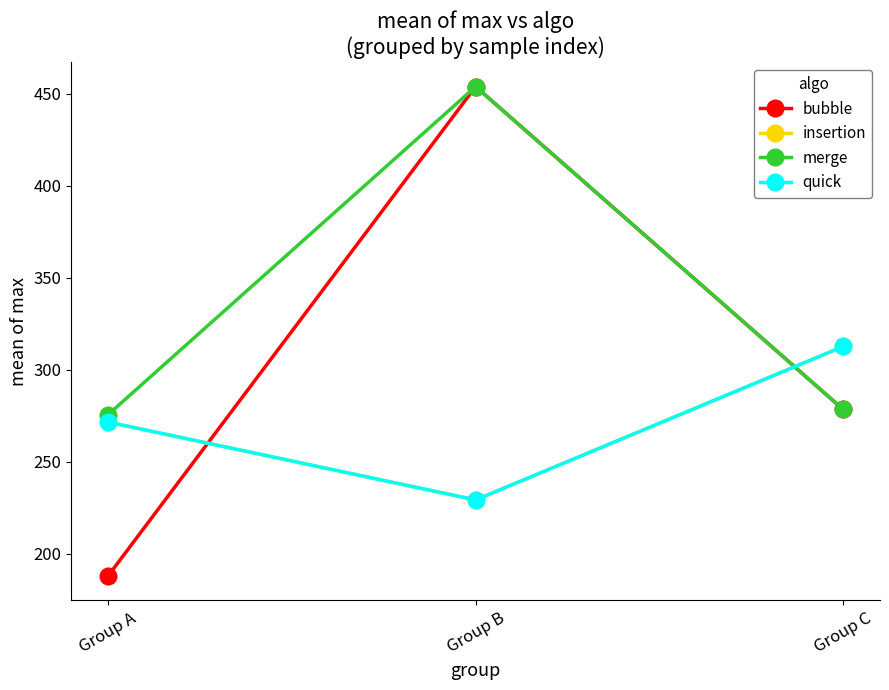

List the labels in order of bubble value, largest first.

Group B, Group C, Group A